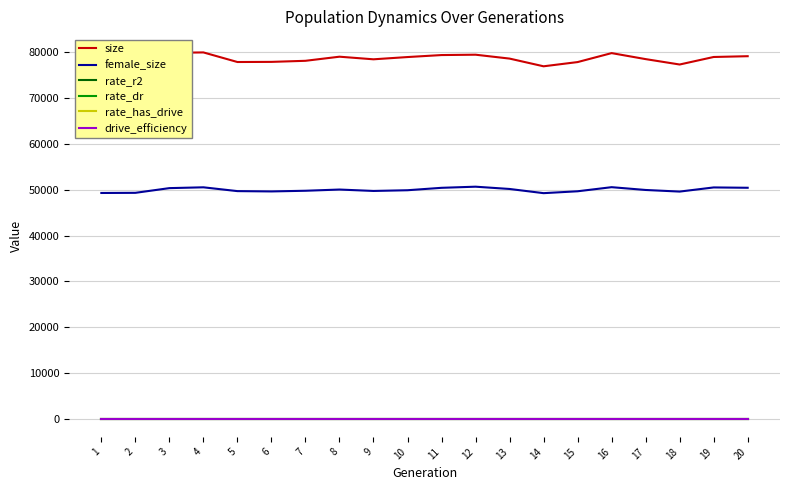

Which series has the largest range (max minus min)?

size